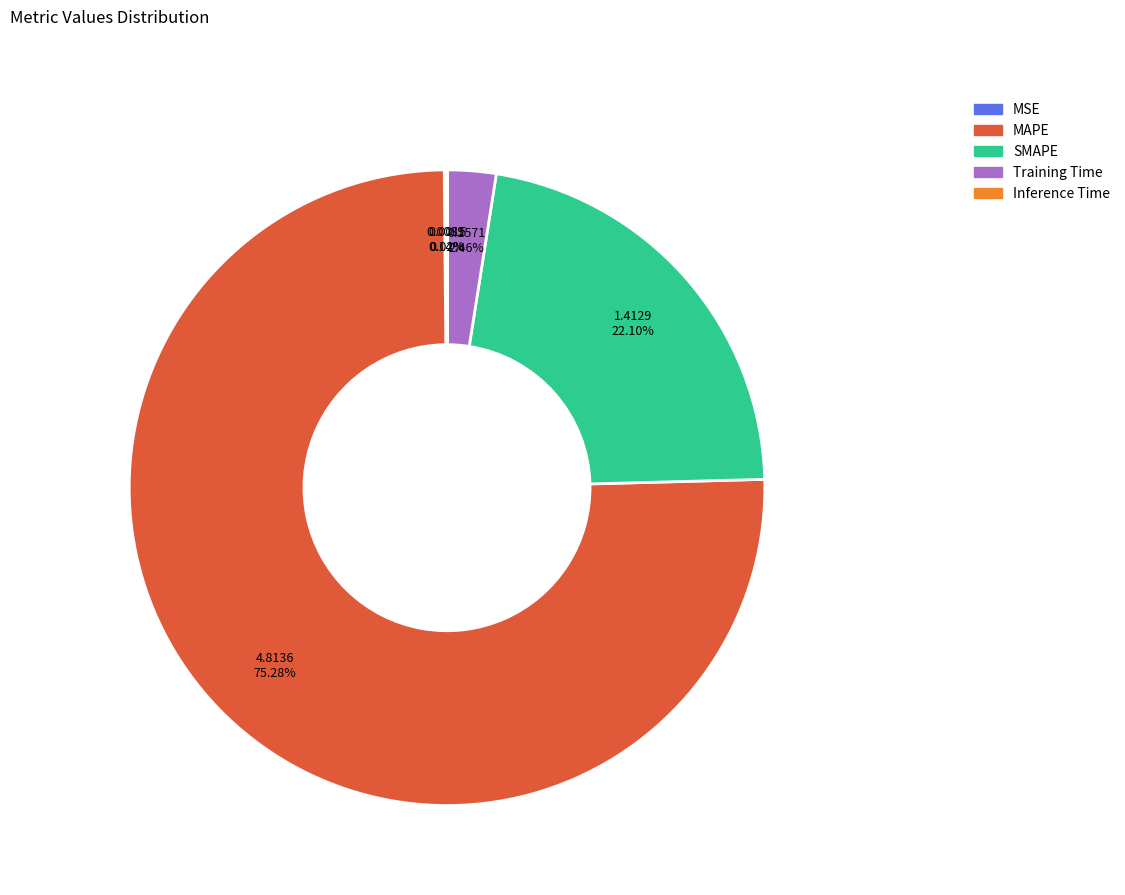

Is there any slice that represents more than half of the pie?

Yes